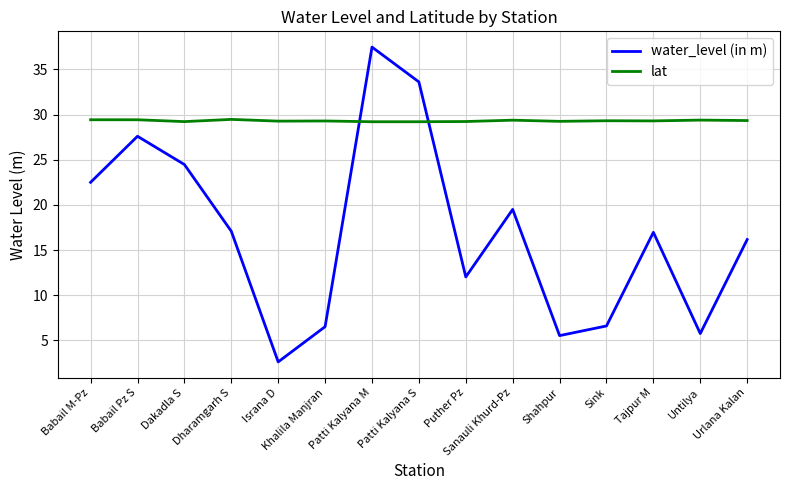

What is the difference between the maximum and minimum values in the water_level (in m) series?

34.9